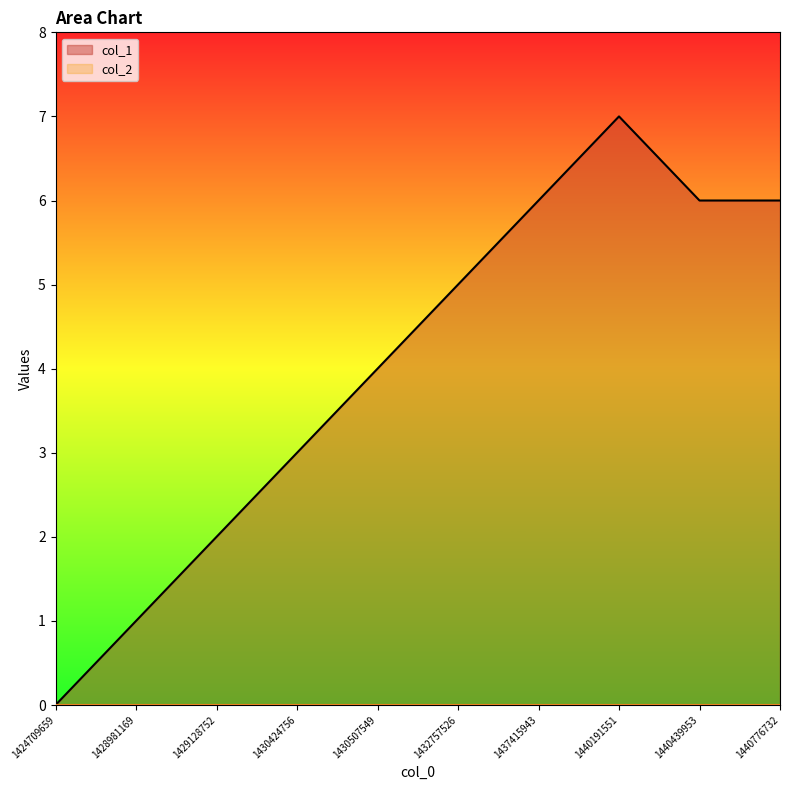

How many values are below 5?

5